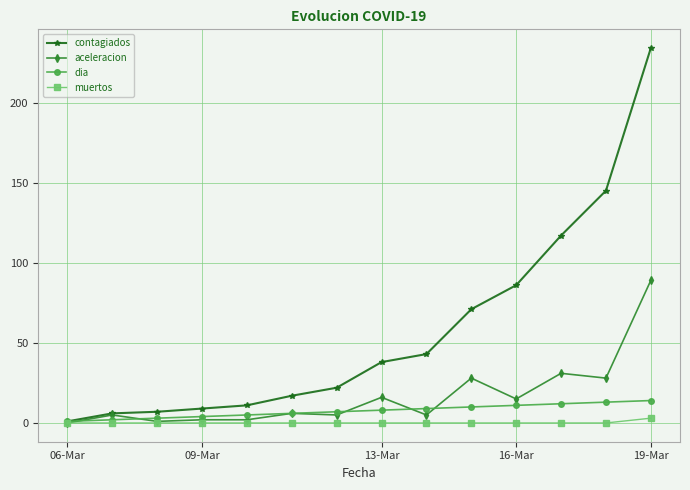

Which series has the largest total across all categories?

contagiados